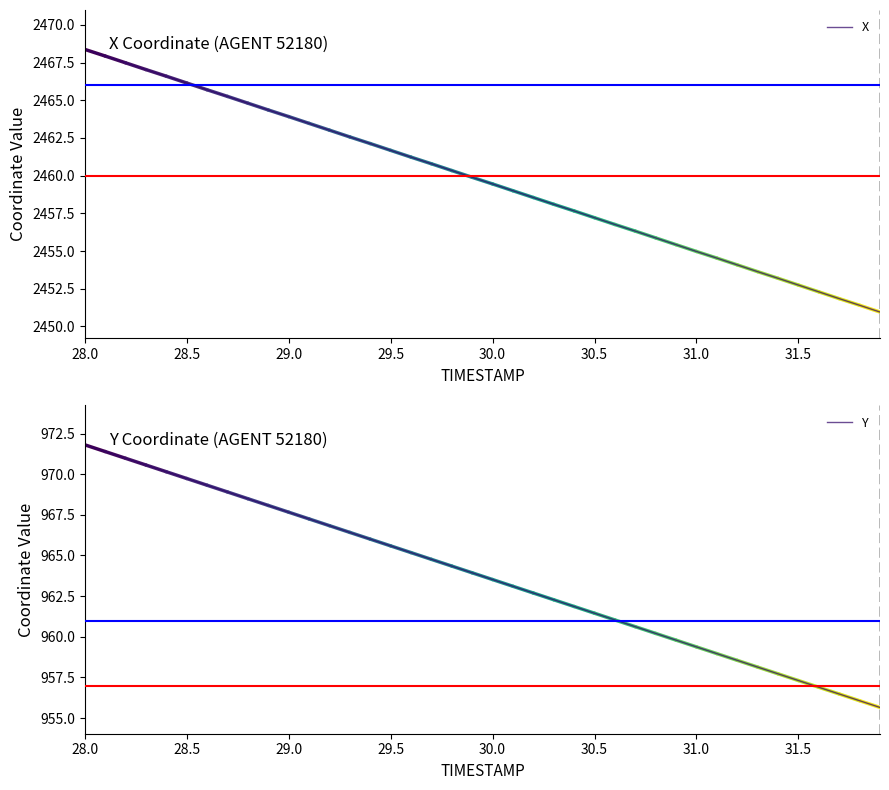

True or false: X has more than 2 points higher than both neighbors.

False